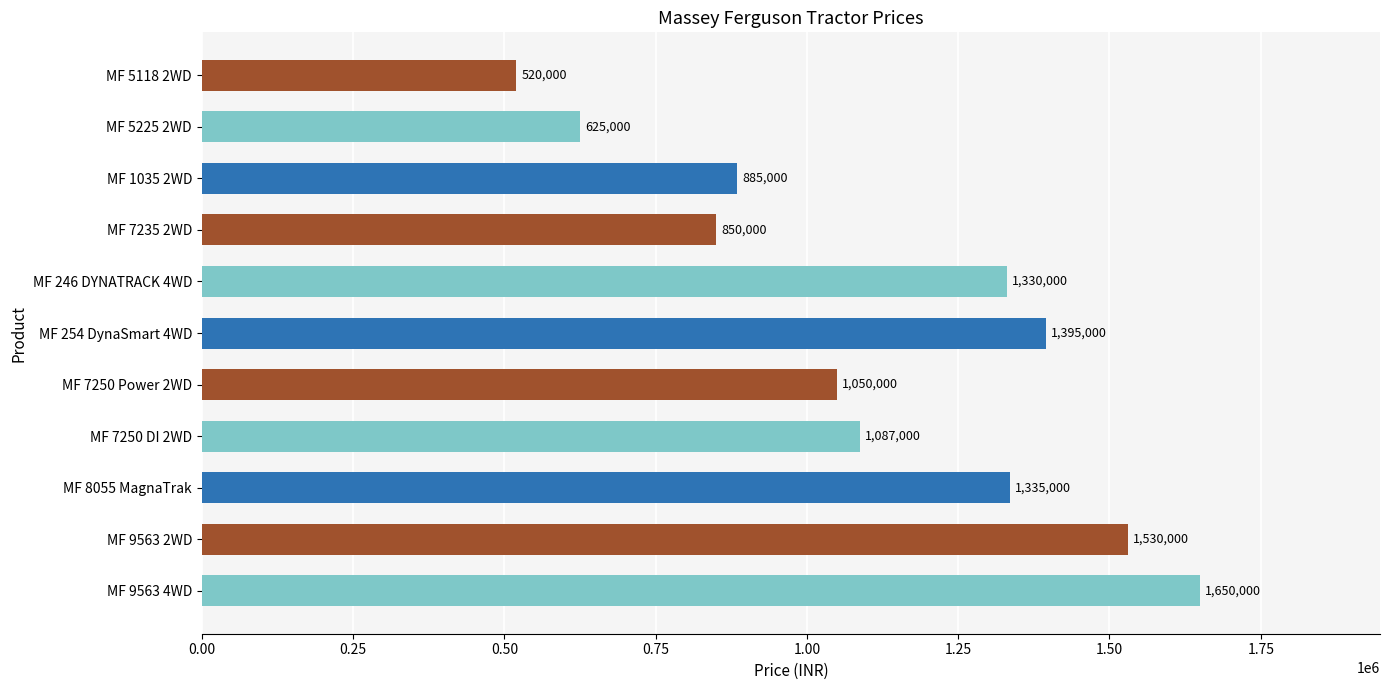

True or false: the data shows 732819 at MF 254 DynaSmart 4WD.

False